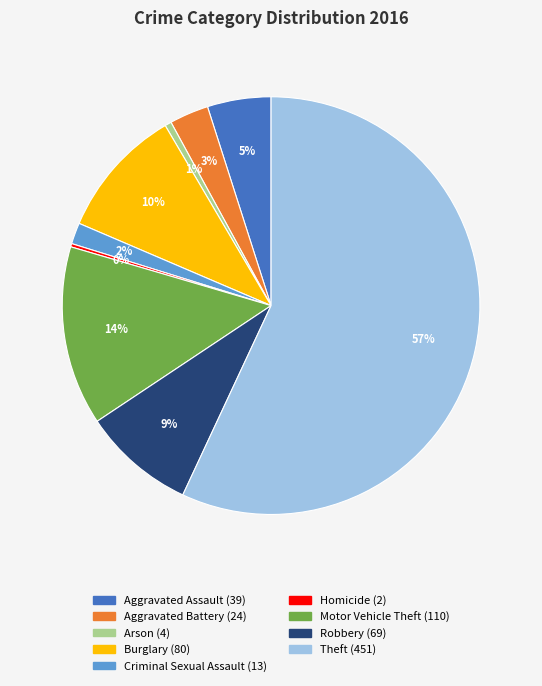

Does any single category account for the majority?

Yes